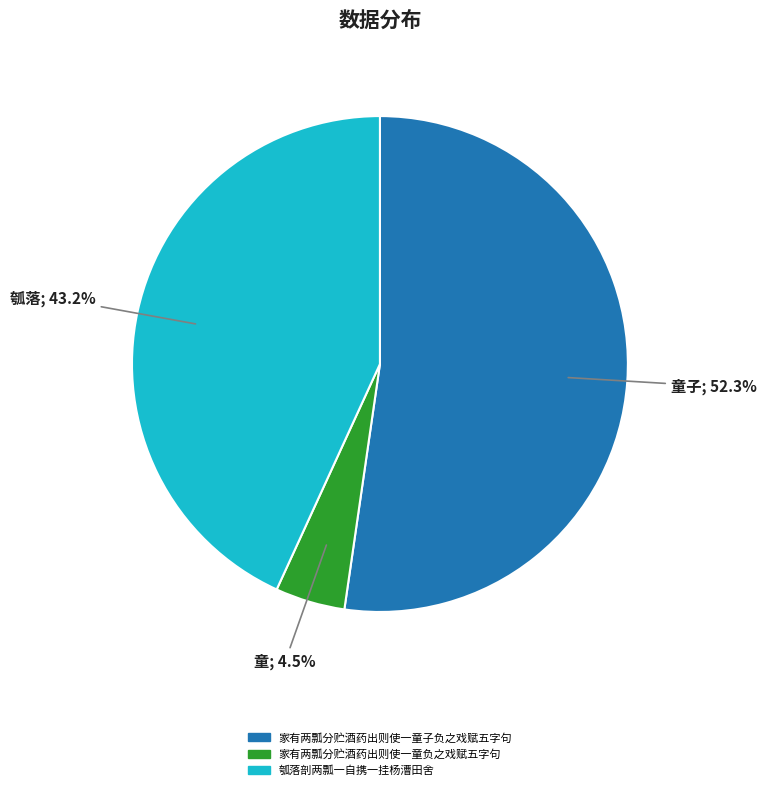

Does 家有两瓢分贮酒药出则使一童子负之戏赋五字句 account for over 50% of the chart?

Yes